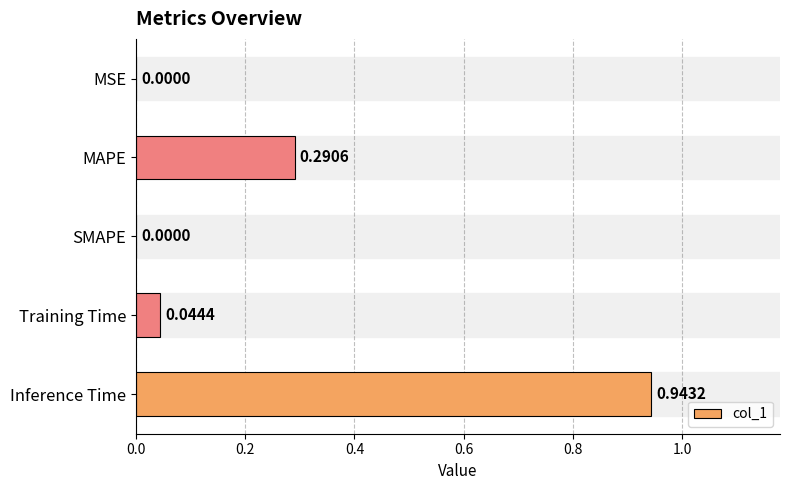

What is the sum of all values?

1.3